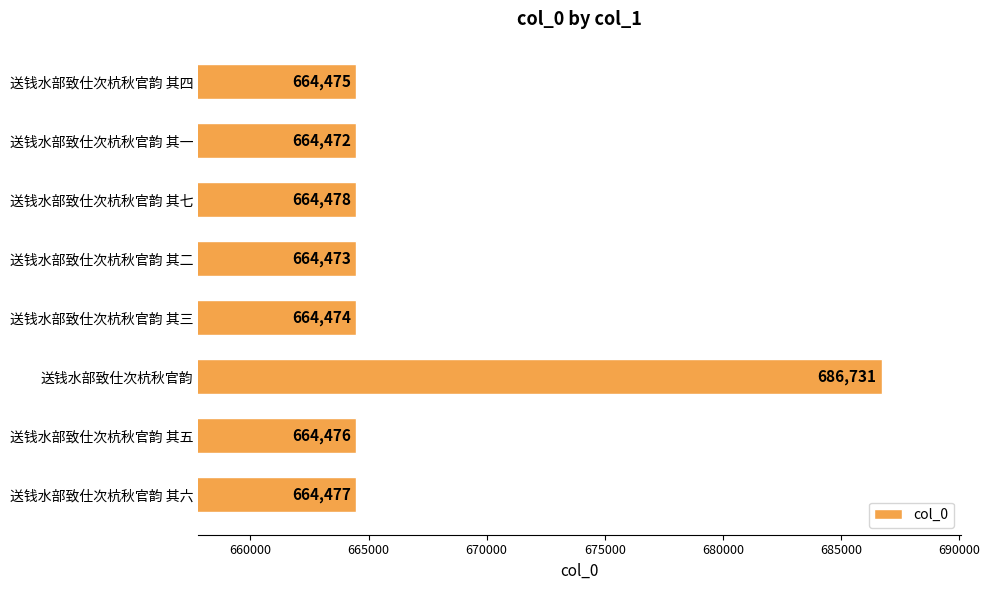

What position from the top is 送钱水部致仕次杭秋官韵 其四?

1